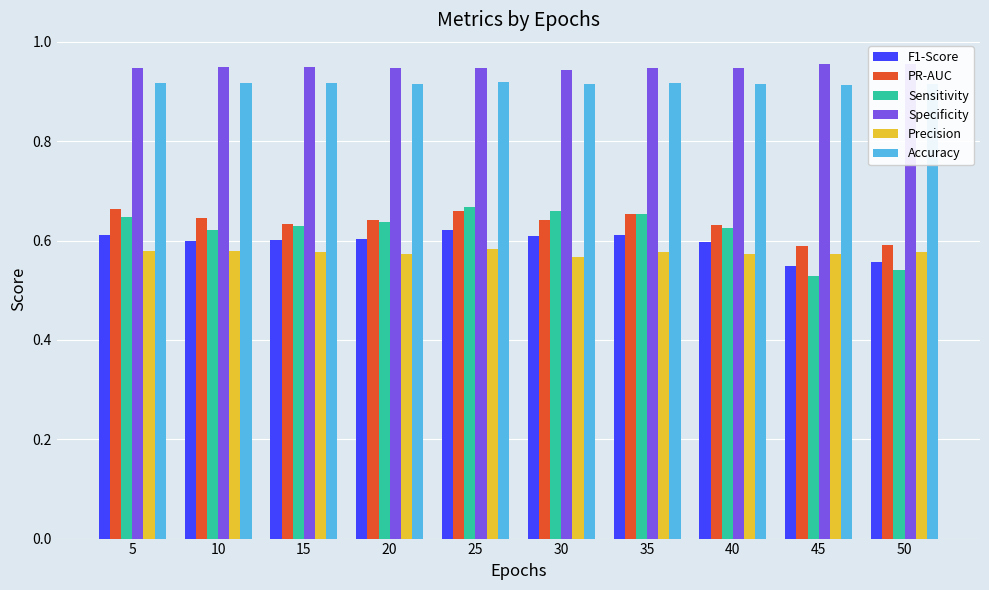

Which series has the widest spread of values?

Sensitivity